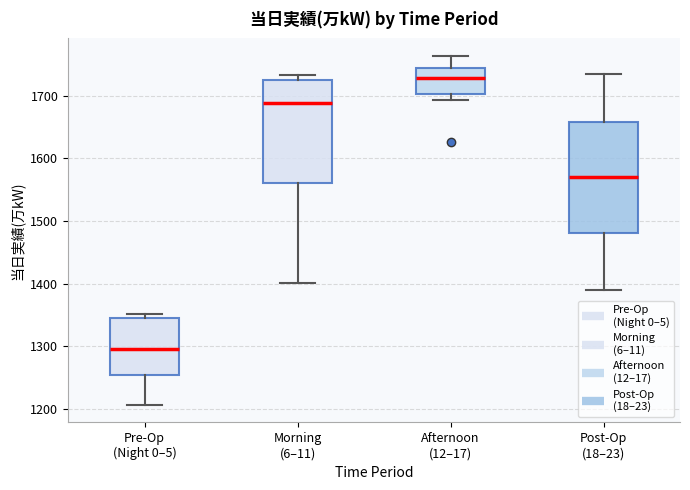

Reading left to right, transcribe this box plot: for each box, give where its median line is, the range the box spans, and where its two whiskers end, as read against the y-axis. The values are not printed on the chart, so give them approximately, as read against the axis.

Pre-Op (Night 0–5): median 1300, box 1250 to 1340, whiskers 1210 to 1350
Morning (6–11): median 1690, box 1560 to 1730, whiskers 1400 to 1730 (just above the box's upper edge)
Afternoon (12–17): median 1730, box 1700 to 1750, whiskers 1690 to 1760
Post-Op (18–23): median 1570, box 1480 to 1660, whiskers 1390 to 1740